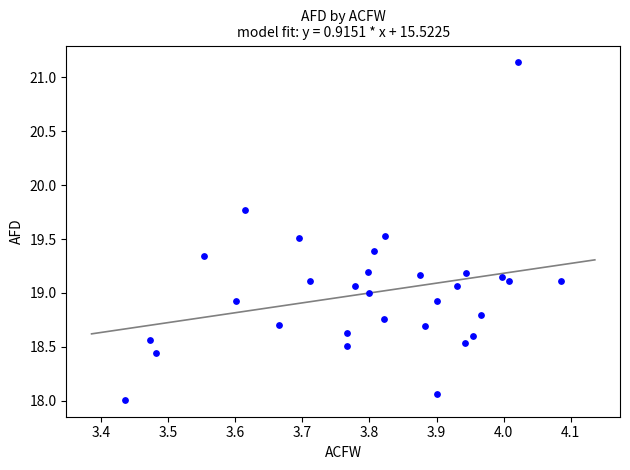

What is the range of Y values (max minus min)?

3.1